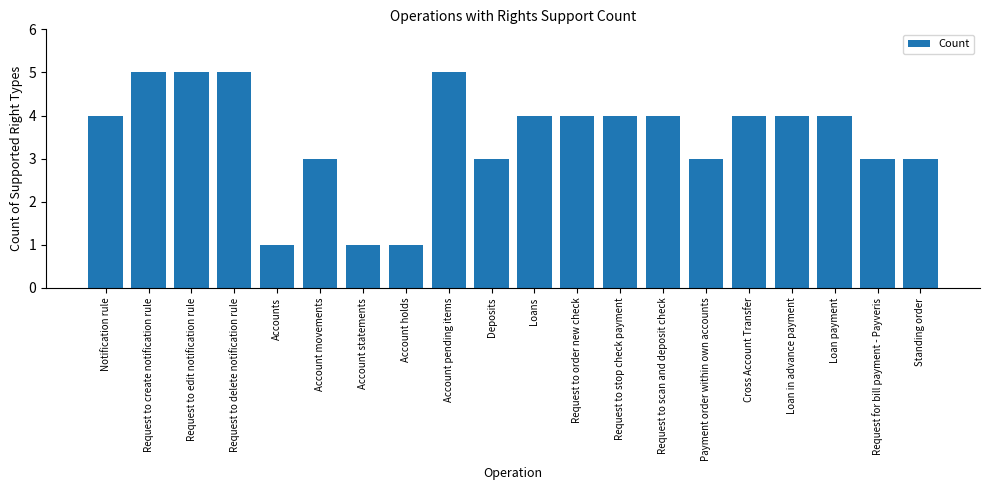

Between Loans and Payment order within own accounts, which is larger?

Loans